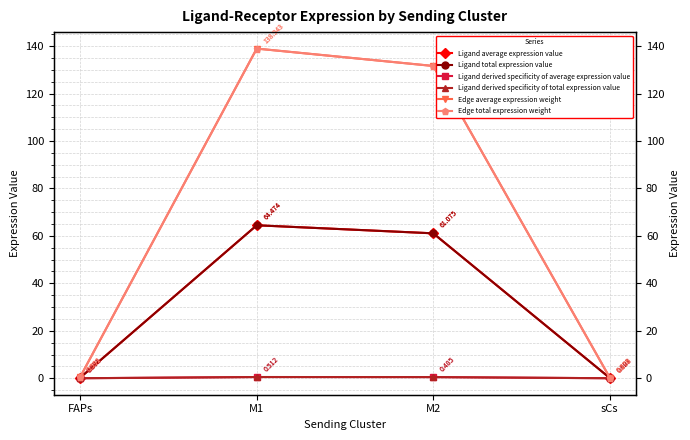

What is the difference between the highest and lowest values at FAPs?

0.6